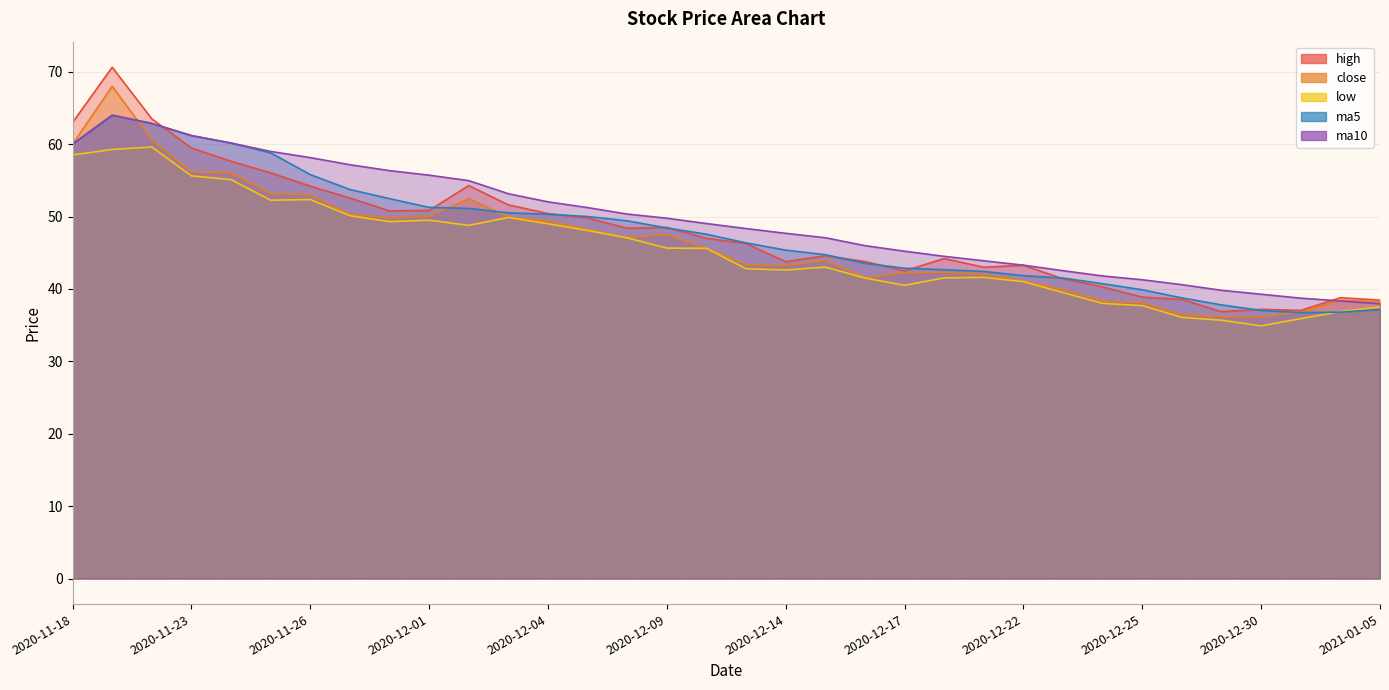

How many data points does each series have?

34